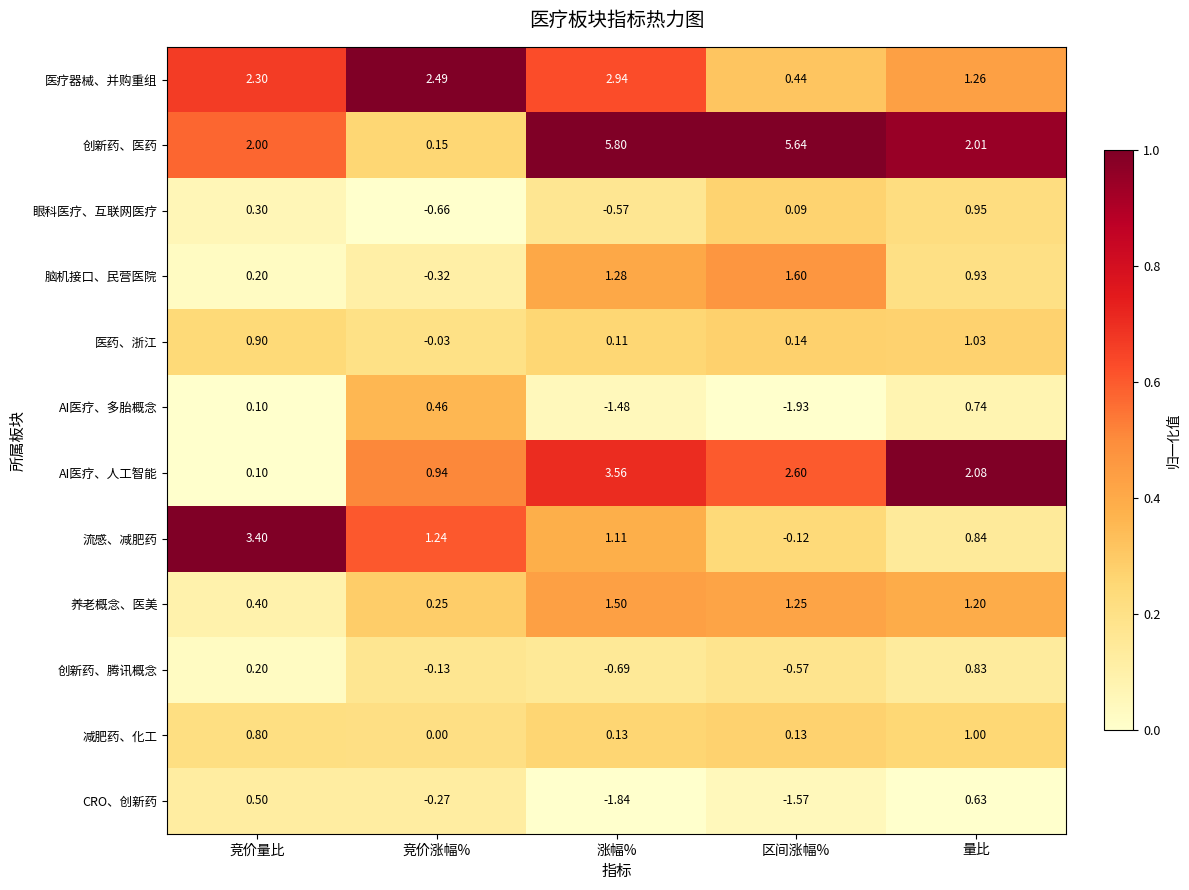

Count the number of data series in this chart.

12